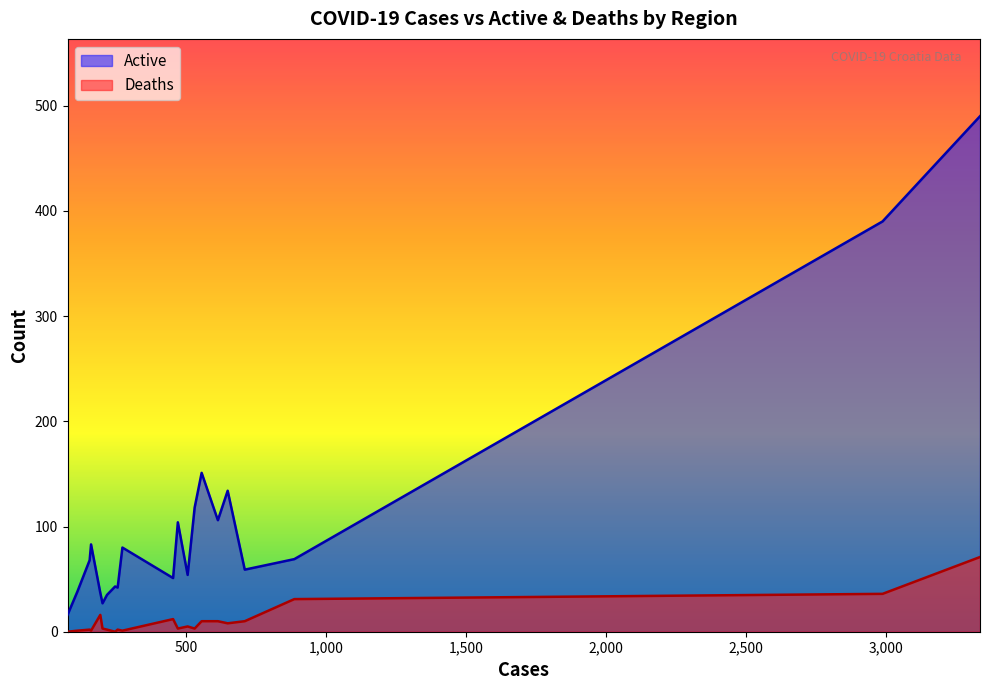

True or false: Active has a value of 16 at Međimurska.

True